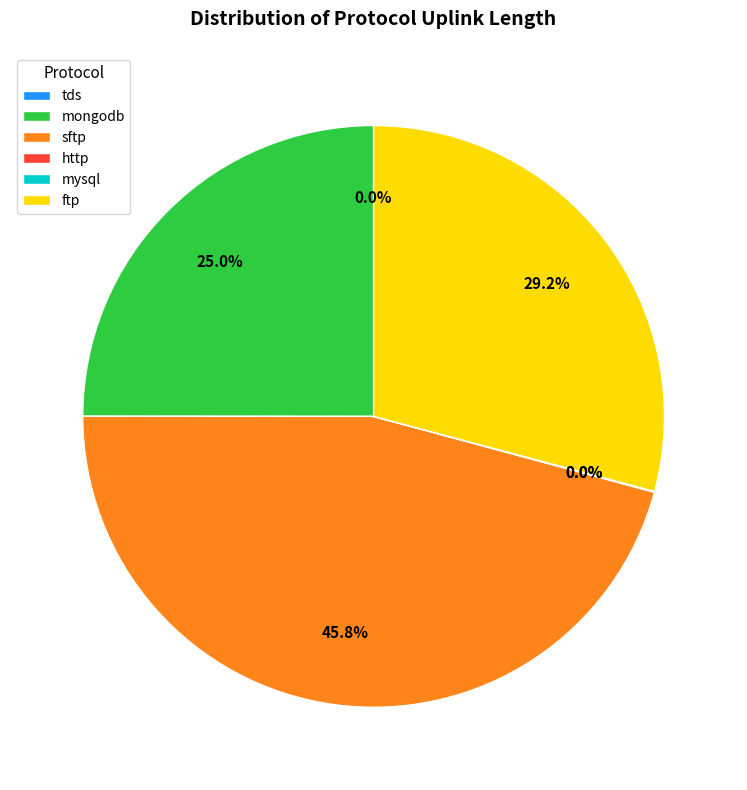

Is ftp the majority of the pie?

No